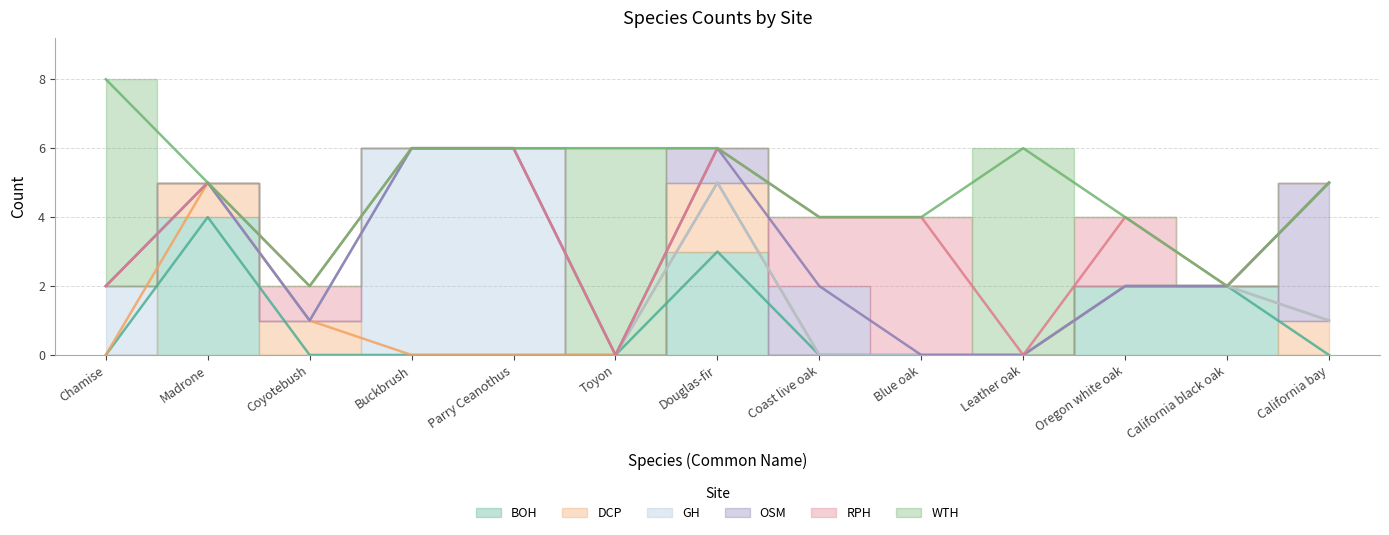

True or false: OSM and DCP cross at least once.

True